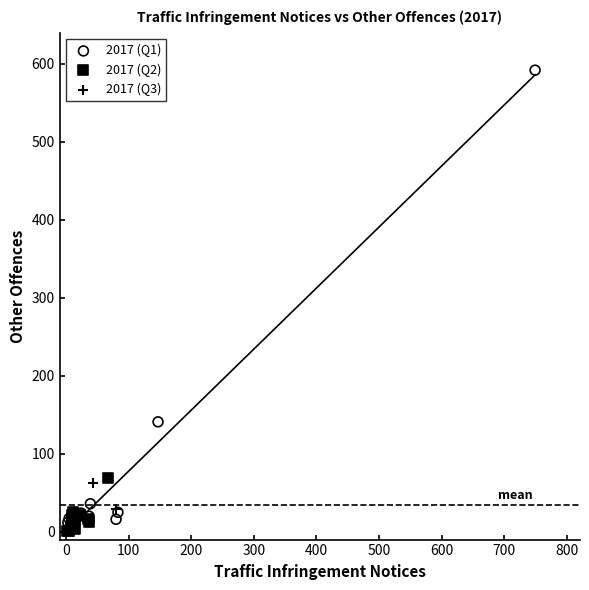

What are all the series names shown in the legend?

2017 (Q1), 2017 (Q2), 2017 (Q3)